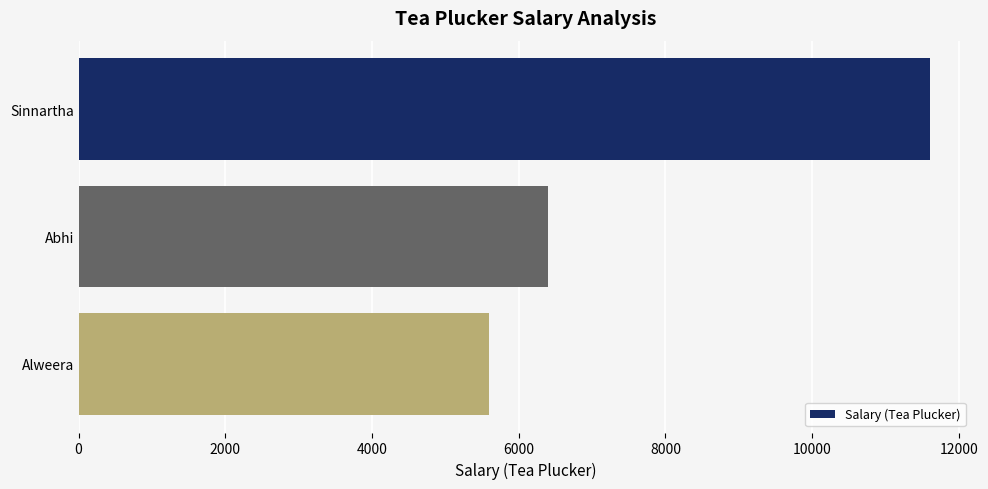

Reading top to bottom, extract all data points from this chart.

11600	6400	5600